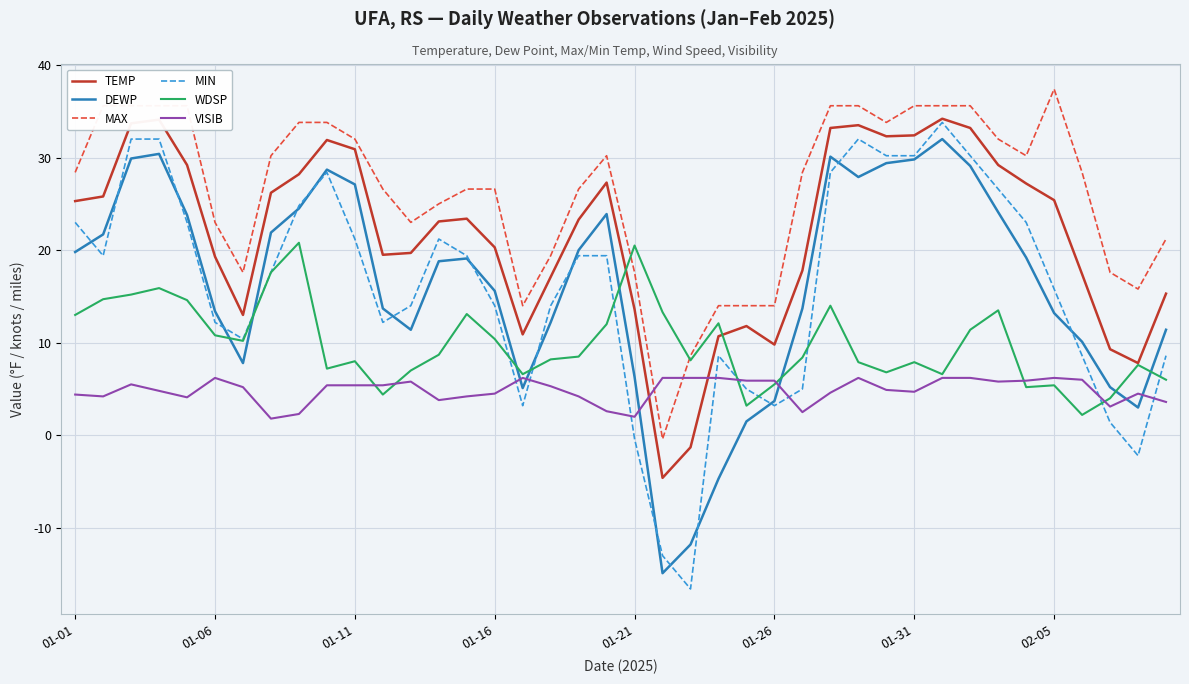

Which series has the largest total across all categories?

MAX